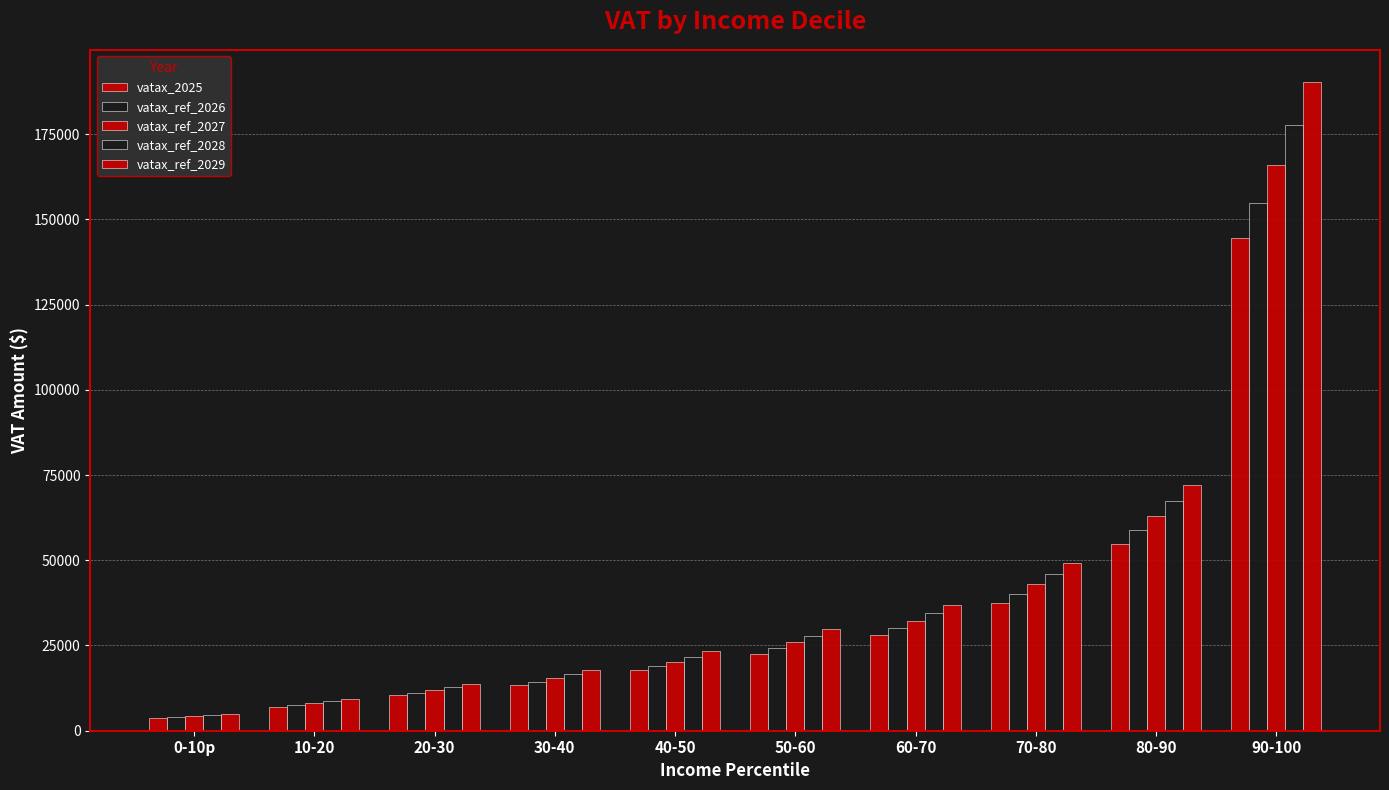

Does the chart contain any negative values?

No